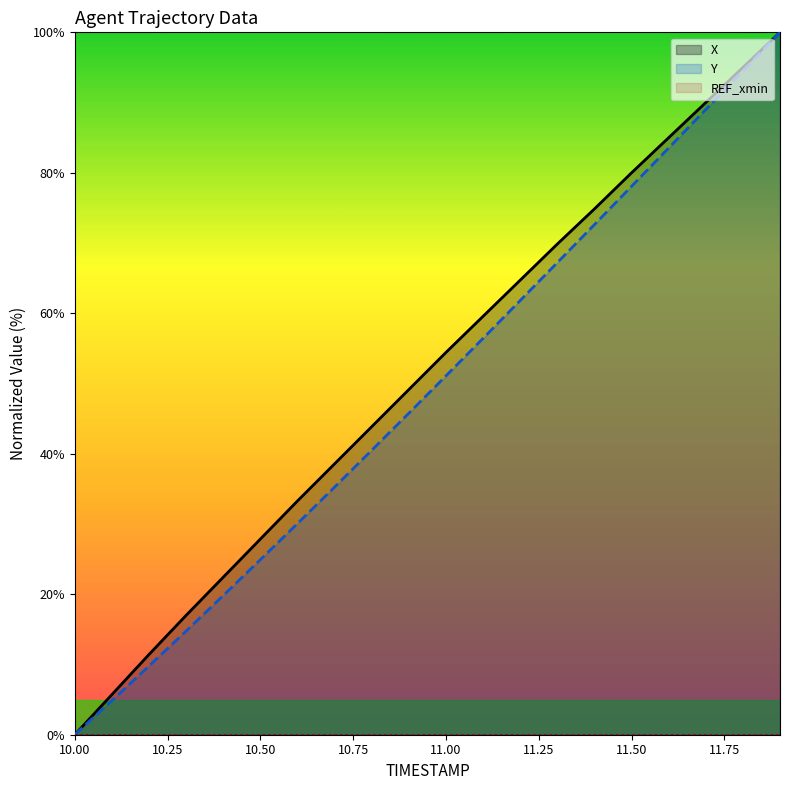

True or false: Y and X intersect in this chart.

False